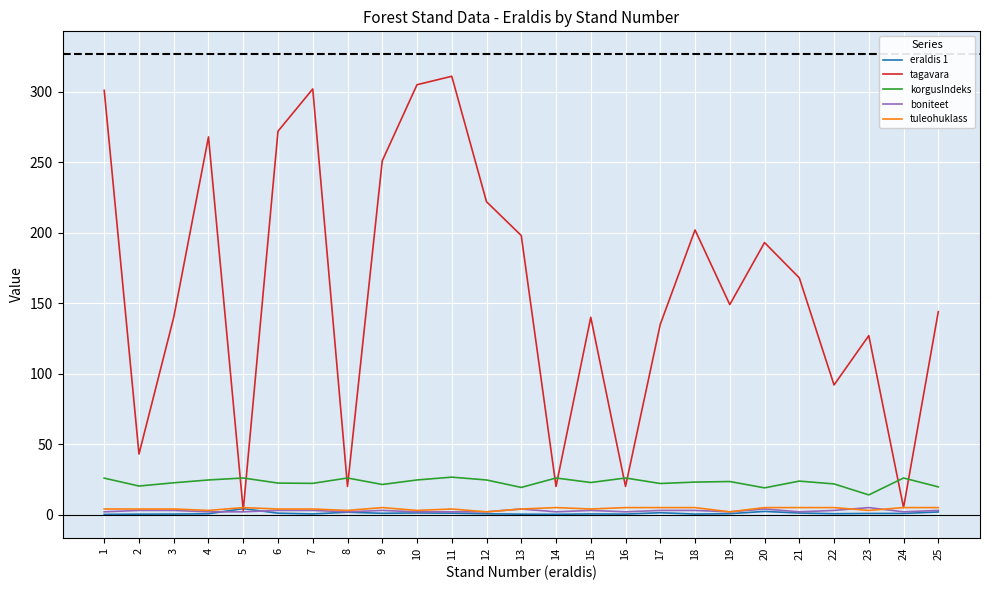

Which series has the largest total across all categories?

tagavara